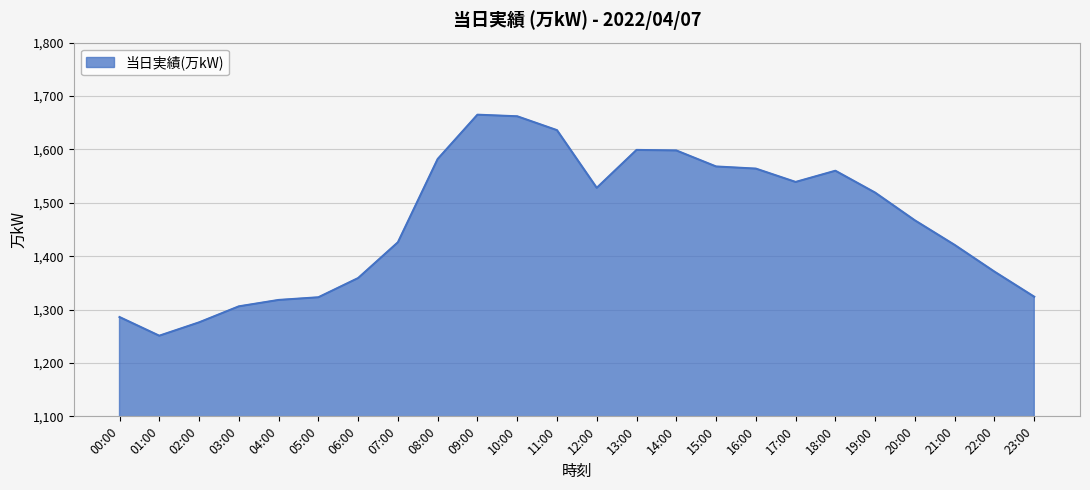

How many lines are shown in the chart?

1